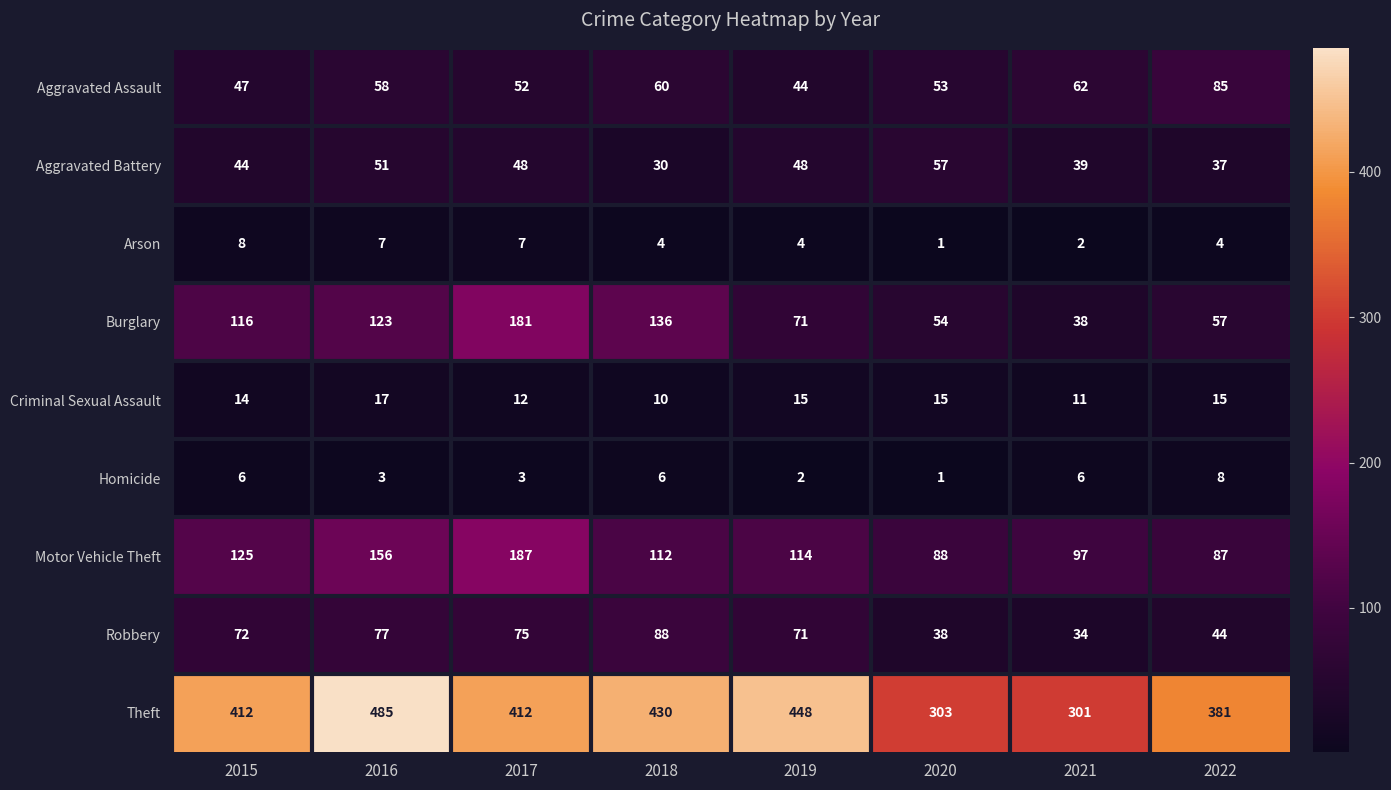

At 2022, list the series in order from largest to smallest.

Theft, Motor Vehicle Theft, Aggravated Assault, Burglary, Robbery, Aggravated Battery, Criminal Sexual Assault, Homicide, Arson